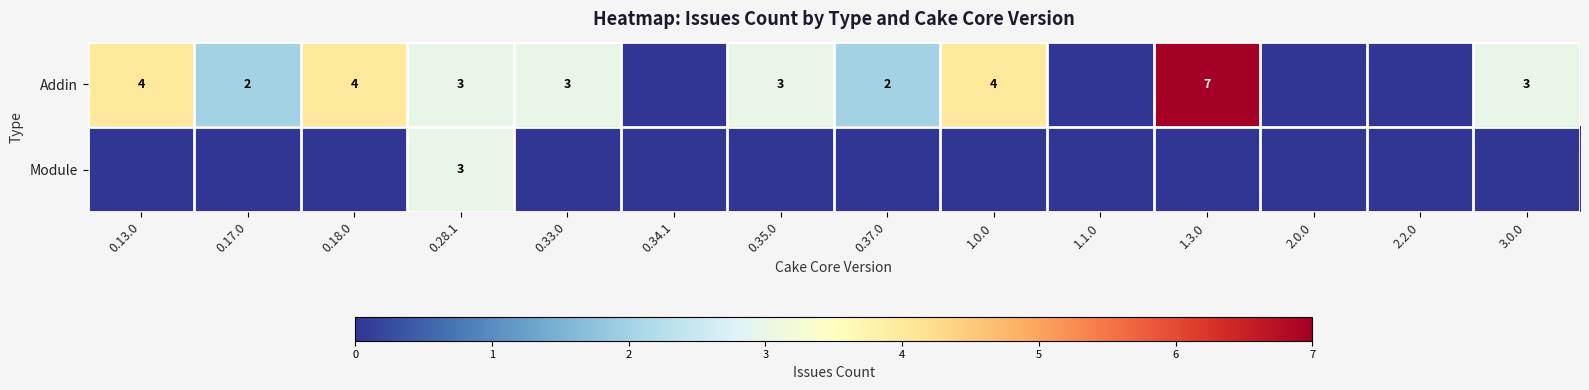

True or false: Addin has a value of 1 at 0.37.0.

False